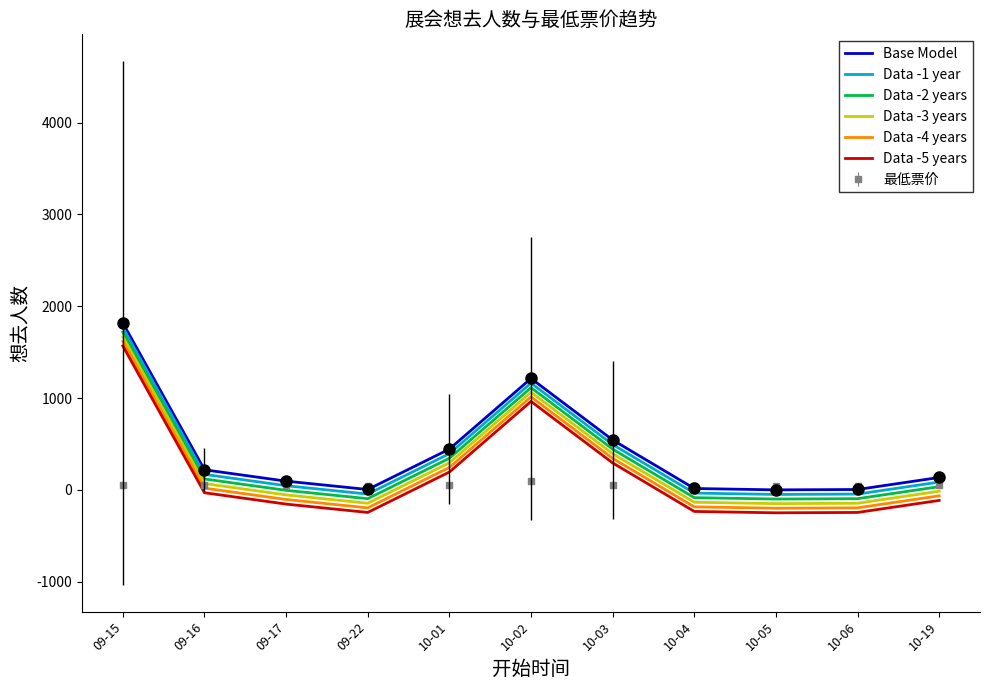

Is the value of Data -4 years at 10-02 greater than the value of Base Model at 10-06?

Yes